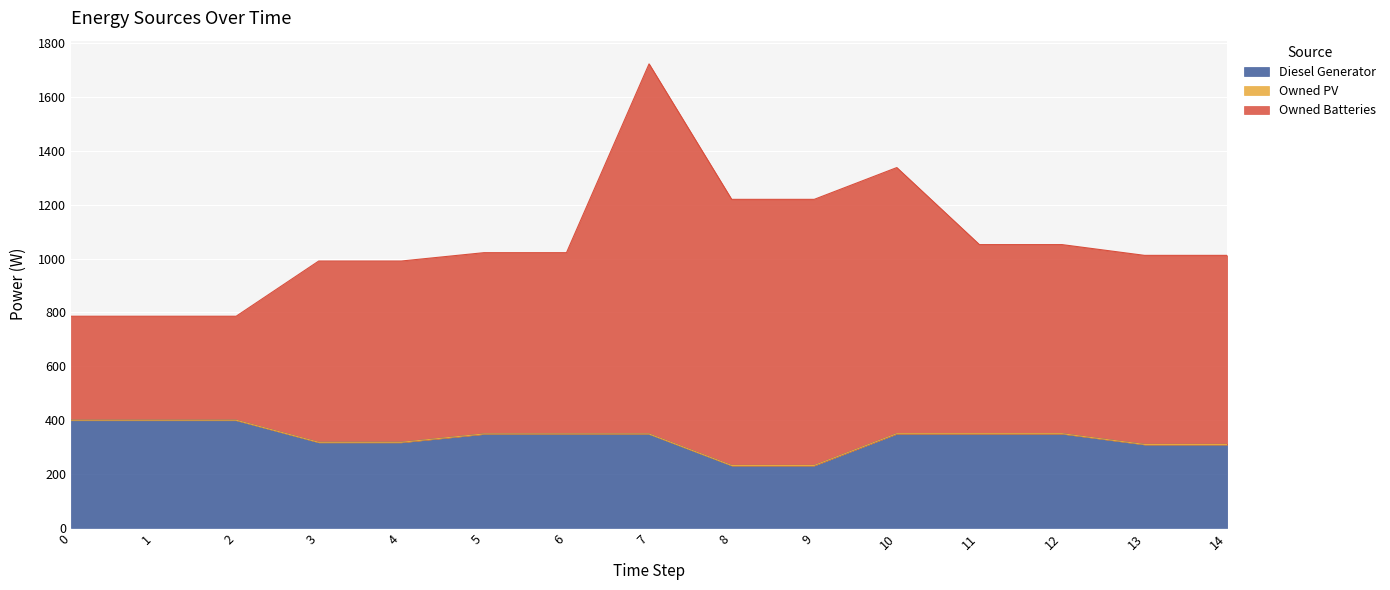

How many lines are shown in the chart?

3